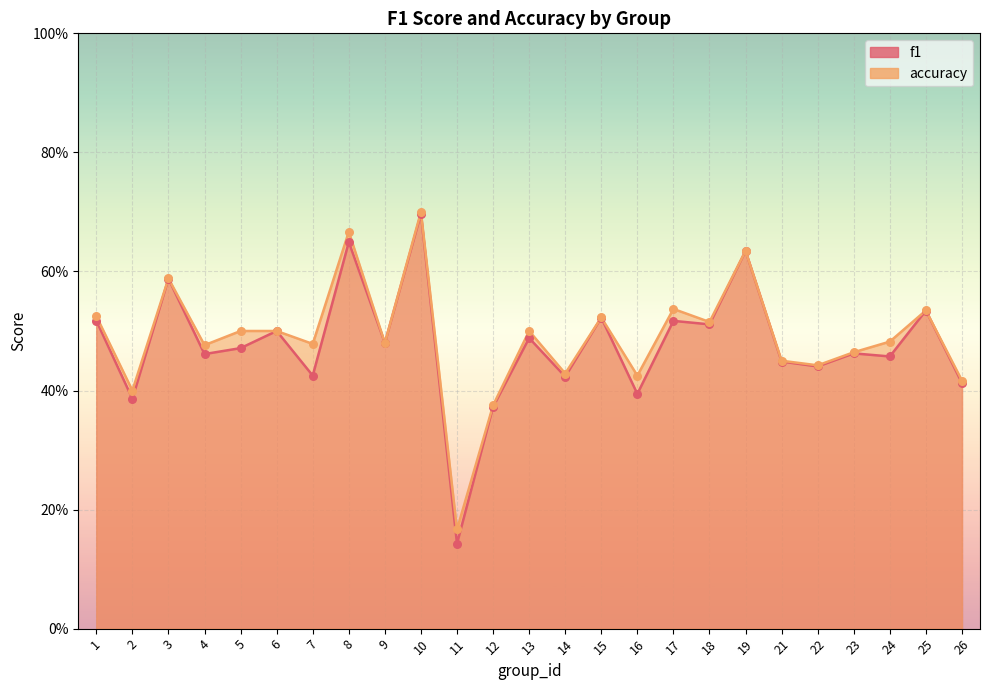

What are all the series names shown in the legend?

f1, accuracy